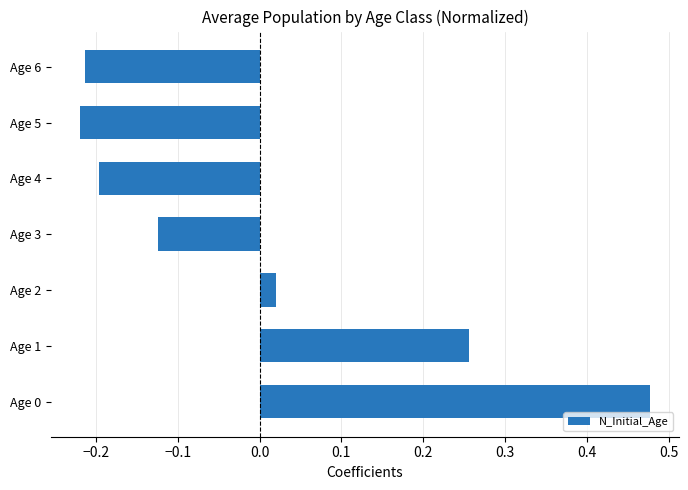

At which category does the chart reach its minimum across all series?

Age 5